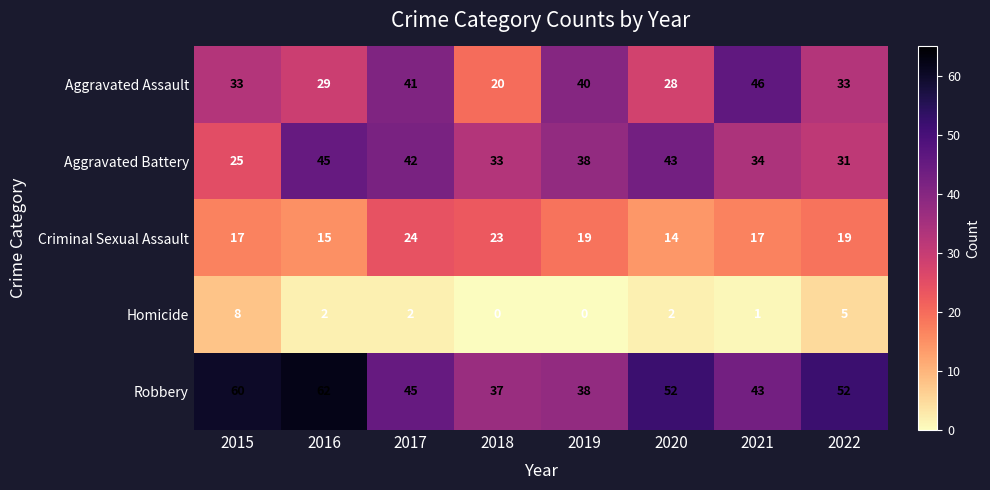

What is the average value of the Robbery series?

49